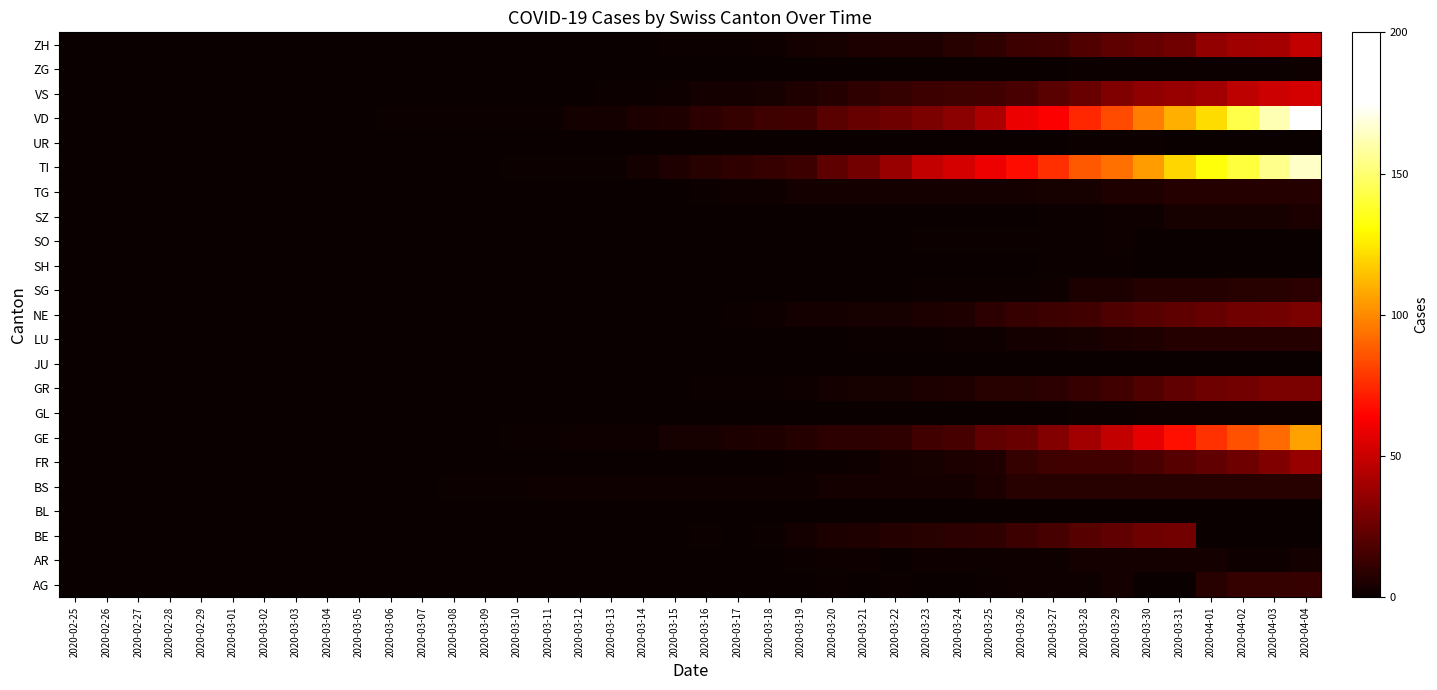

Reading left to right, extract all data points from this chart.

AG: 2020-02-25=0	2020-02-26=0	2020-02-27=0	2020-02-28=0	2020-02-29=0	2020-03-01=0	2020-03-02=0	2020-03-03=0	2020-03-04=0	2020-03-05=0	2020-03-06=0	2020-03-07=0	2020-03-08=0	2020-03-09=0	2020-03-10=0	2020-03-11=0	2020-03-12=0	2020-03-13=0	2020-03-14=0	2020-03-15=0	2020-03-16=0	2020-03-17=0	2020-03-18=0	2020-03-19=0	2020-03-20=1	2020-03-21=0	2020-03-22=1	2020-03-23=0	2020-03-24=0	2020-03-25=1	2020-03-26=2	2020-03-27=2	2020-03-28=2	2020-03-29=3	2020-03-30=0	2020-03-31=0	2020-04-01=8	2020-04-02=11	2020-04-03=11	2020-04-04=12
AR: 2020-02-25=0	2020-02-26=0	2020-02-27=0	2020-02-28=0	2020-02-29=0	2020-03-01=0	2020-03-02=0	2020-03-03=0	2020-03-04=0	2020-03-05=0	2020-03-06=0	2020-03-07=0	2020-03-08=0	2020-03-09=0	2020-03-10=0	2020-03-11=0	2020-03-12=0	2020-03-13=0	2020-03-14=0	2020-03-15=0	2020-03-16=0	2020-03-17=0	2020-03-18=0	2020-03-19=1	2020-03-20=2	2020-03-21=2	2020-03-22=0	2020-03-23=2	2020-03-24=2	2020-03-25=2	2020-03-26=2	2020-03-27=2	2020-03-28=3	2020-03-29=3	2020-03-30=3	2020-03-31=3	2020-04-01=3	2020-04-02=2	2020-04-03=2	2020-04-04=3
BE: 2020-02-25=0	2020-02-26=0	2020-02-27=0	2020-02-28=0	2020-02-29=0	2020-03-01=0	2020-03-02=0	2020-03-03=0	2020-03-04=0	2020-03-05=0	2020-03-06=0	2020-03-07=0	2020-03-08=0	2020-03-09=0	2020-03-10=0	2020-03-11=0	2020-03-12=0	2020-03-13=0	2020-03-14=0	2020-03-15=0	2020-03-16=1	2020-03-17=0	2020-03-18=1	2020-03-19=3	2020-03-20=5	2020-03-21=6	2020-03-22=7	2020-03-23=8	2020-03-24=9	2020-03-25=10	2020-03-26=13	2020-03-27=16	2020-03-28=20	2020-03-29=23	2020-03-30=26	2020-03-31=28	2020-04-01=0	2020-04-02=0	2020-04-03=0	2020-04-04=0
BL: 2020-02-25=0	2020-02-26=0	2020-02-27=0	2020-02-28=0	2020-02-29=0	2020-03-01=0	2020-03-02=0	2020-03-03=0	2020-03-04=0	2020-03-05=0	2020-03-06=0	2020-03-07=0	2020-03-08=0	2020-03-09=0	2020-03-10=0	2020-03-11=0	2020-03-12=0	2020-03-13=0	2020-03-14=0	2020-03-15=0	2020-03-16=0	2020-03-17=0	2020-03-18=0	2020-03-19=0	2020-03-20=0	2020-03-21=0	2020-03-22=0	2020-03-23=0	2020-03-24=0	2020-03-25=0	2020-03-26=0	2020-03-27=0	2020-03-28=0	2020-03-29=0	2020-03-30=0	2020-03-31=0	2020-04-01=0	2020-04-02=0	2020-04-03=0	2020-04-04=0
BS: 2020-02-25=0	2020-02-26=0	2020-02-27=0	2020-02-28=0	2020-02-29=0	2020-03-01=0	2020-03-02=0	2020-03-03=0	2020-03-04=0	2020-03-05=0	2020-03-06=0	2020-03-07=0	2020-03-08=1	2020-03-09=1	2020-03-10=1	2020-03-11=2	2020-03-12=2	2020-03-13=2	2020-03-14=2	2020-03-15=2	2020-03-16=2	2020-03-17=2	2020-03-18=2	2020-03-19=2	2020-03-20=3	2020-03-21=3	2020-03-22=3	2020-03-23=3	2020-03-24=3	2020-03-25=5	2020-03-26=8	2020-03-27=8	2020-03-28=8	2020-03-29=8	2020-03-30=8	2020-03-31=8	2020-04-01=8	2020-04-02=8	2020-04-03=8	2020-04-04=8
FR: 2020-02-25=0	2020-02-26=0	2020-02-27=0	2020-02-28=0	2020-02-29=0	2020-03-01=0	2020-03-02=0	2020-03-03=0	2020-03-04=0	2020-03-05=0	2020-03-06=0	2020-03-07=0	2020-03-08=0	2020-03-09=0	2020-03-10=0	2020-03-11=0	2020-03-12=0	2020-03-13=0	2020-03-14=0	2020-03-15=0	2020-03-16=0	2020-03-17=0	2020-03-18=0	2020-03-19=1	2020-03-20=1	2020-03-21=2	2020-03-22=3	2020-03-23=4	2020-03-24=5	2020-03-25=6	2020-03-26=11	2020-03-27=14	2020-03-28=15	2020-03-29=15	2020-03-30=17	2020-03-31=20	2020-04-01=23	2020-04-02=26	2020-04-03=31	2020-04-04=37
GE: 2020-02-25=0	2020-02-26=0	2020-02-27=0	2020-02-28=0	2020-02-29=0	2020-03-01=0	2020-03-02=0	2020-03-03=0	2020-03-04=0	2020-03-05=0	2020-03-06=0	2020-03-07=0	2020-03-08=0	2020-03-09=0	2020-03-10=1	2020-03-11=1	2020-03-12=2	2020-03-13=2	2020-03-14=2	2020-03-15=4	2020-03-16=4	2020-03-17=5	2020-03-18=6	2020-03-19=7	2020-03-20=9	2020-03-21=9	2020-03-22=10	2020-03-23=15	2020-03-24=16	2020-03-25=23	2020-03-26=25	2020-03-27=32	2020-03-28=40	2020-03-29=48	2020-03-30=58	2020-03-31=68	2020-04-01=77	2020-04-02=85	2020-04-03=92	2020-04-04=106
GL: 2020-02-25=0	2020-02-26=0	2020-02-27=0	2020-02-28=0	2020-02-29=0	2020-03-01=0	2020-03-02=0	2020-03-03=0	2020-03-04=0	2020-03-05=0	2020-03-06=0	2020-03-07=0	2020-03-08=0	2020-03-09=0	2020-03-10=0	2020-03-11=0	2020-03-12=0	2020-03-13=0	2020-03-14=0	2020-03-15=0	2020-03-16=0	2020-03-17=0	2020-03-18=0	2020-03-19=0	2020-03-20=0	2020-03-21=0	2020-03-22=0	2020-03-23=0	2020-03-24=0	2020-03-25=0	2020-03-26=0	2020-03-27=0	2020-03-28=1	2020-03-29=1	2020-03-30=2	2020-03-31=2	2020-04-01=2	2020-04-02=2	2020-04-03=2	2020-04-04=2
GR: 2020-02-25=0	2020-02-26=0	2020-02-27=0	2020-02-28=0	2020-02-29=0	2020-03-01=0	2020-03-02=0	2020-03-03=0	2020-03-04=0	2020-03-05=0	2020-03-06=0	2020-03-07=0	2020-03-08=0	2020-03-09=0	2020-03-10=0	2020-03-11=0	2020-03-12=0	2020-03-13=0	2020-03-14=0	2020-03-15=0	2020-03-16=1	2020-03-17=1	2020-03-18=1	2020-03-19=2	2020-03-20=3	2020-03-21=4	2020-03-22=4	2020-03-23=5	2020-03-24=6	2020-03-25=8	2020-03-26=8	2020-03-27=9	2020-03-28=12	2020-03-29=15	2020-03-30=19	2020-03-31=23	2020-04-01=26	2020-04-02=28	2020-04-03=30	2020-04-04=30
JU: 2020-02-25=0	2020-02-26=0	2020-02-27=0	2020-02-28=0	2020-02-29=0	2020-03-01=0	2020-03-02=0	2020-03-03=0	2020-03-04=0	2020-03-05=0	2020-03-06=0	2020-03-07=0	2020-03-08=0	2020-03-09=0	2020-03-10=0	2020-03-11=0	2020-03-12=0	2020-03-13=0	2020-03-14=0	2020-03-15=0	2020-03-16=0	2020-03-17=0	2020-03-18=0	2020-03-19=0	2020-03-20=0	2020-03-21=0	2020-03-22=0	2020-03-23=0	2020-03-24=0	2020-03-25=0	2020-03-26=0	2020-03-27=0	2020-03-28=0	2020-03-29=0	2020-03-30=0	2020-03-31=0	2020-04-01=0	2020-04-02=0	2020-04-03=0	2020-04-04=0
LU: 2020-02-25=0	2020-02-26=0	2020-02-27=0	2020-02-28=0	2020-02-29=0	2020-03-01=0	2020-03-02=0	2020-03-03=0	2020-03-04=0	2020-03-05=0	2020-03-06=0	2020-03-07=0	2020-03-08=0	2020-03-09=0	2020-03-10=0	2020-03-11=0	2020-03-12=0	2020-03-13=0	2020-03-14=0	2020-03-15=0	2020-03-16=0	2020-03-17=0	2020-03-18=0	2020-03-19=0	2020-03-20=0	2020-03-21=1	2020-03-22=1	2020-03-23=1	2020-03-24=2	2020-03-25=2	2020-03-26=3	2020-03-27=3	2020-03-28=4	2020-03-29=5	2020-03-30=6	2020-03-31=7	2020-04-01=7	2020-04-02=7	2020-04-03=7	2020-04-04=7
NE: 2020-02-25=0	2020-02-26=0	2020-02-27=0	2020-02-28=0	2020-02-29=0	2020-03-01=0	2020-03-02=0	2020-03-03=0	2020-03-04=0	2020-03-05=0	2020-03-06=0	2020-03-07=0	2020-03-08=0	2020-03-09=0	2020-03-10=0	2020-03-11=0	2020-03-12=0	2020-03-13=0	2020-03-14=0	2020-03-15=0	2020-03-16=0	2020-03-17=1	2020-03-18=2	2020-03-19=3	2020-03-20=3	2020-03-21=4	2020-03-22=4	2020-03-23=5	2020-03-24=6	2020-03-25=9	2020-03-26=12	2020-03-27=13	2020-03-28=15	2020-03-29=18	2020-03-30=20	2020-03-31=22	2020-04-01=24	2020-04-02=27	2020-04-03=28	2020-04-04=30
SG: 2020-02-25=0	2020-02-26=0	2020-02-27=0	2020-02-28=0	2020-02-29=0	2020-03-01=0	2020-03-02=0	2020-03-03=0	2020-03-04=0	2020-03-05=0	2020-03-06=0	2020-03-07=0	2020-03-08=0	2020-03-09=0	2020-03-10=0	2020-03-11=0	2020-03-12=0	2020-03-13=0	2020-03-14=0	2020-03-15=0	2020-03-16=0	2020-03-17=0	2020-03-18=0	2020-03-19=0	2020-03-20=0	2020-03-21=0	2020-03-22=0	2020-03-23=1	2020-03-24=1	2020-03-25=1	2020-03-26=1	2020-03-27=2	2020-03-28=5	2020-03-29=5	2020-03-30=7	2020-03-31=7	2020-04-01=7	2020-04-02=8	2020-04-03=8	2020-04-04=9
SH: 2020-02-25=0	2020-02-26=0	2020-02-27=0	2020-02-28=0	2020-02-29=0	2020-03-01=0	2020-03-02=0	2020-03-03=0	2020-03-04=0	2020-03-05=0	2020-03-06=0	2020-03-07=0	2020-03-08=0	2020-03-09=0	2020-03-10=0	2020-03-11=0	2020-03-12=0	2020-03-13=0	2020-03-14=0	2020-03-15=0	2020-03-16=0	2020-03-17=0	2020-03-18=0	2020-03-19=0	2020-03-20=0	2020-03-21=0	2020-03-22=0	2020-03-23=0	2020-03-24=0	2020-03-25=0	2020-03-26=0	2020-03-27=1	2020-03-28=1	2020-03-29=1	2020-03-30=0	2020-03-31=0	2020-04-01=0	2020-04-02=0	2020-04-03=0	2020-04-04=0
SO: 2020-02-25=0	2020-02-26=0	2020-02-27=0	2020-02-28=0	2020-02-29=0	2020-03-01=0	2020-03-02=0	2020-03-03=0	2020-03-04=0	2020-03-05=0	2020-03-06=0	2020-03-07=0	2020-03-08=0	2020-03-09=0	2020-03-10=0	2020-03-11=0	2020-03-12=0	2020-03-13=0	2020-03-14=0	2020-03-15=0	2020-03-16=0	2020-03-17=0	2020-03-18=0	2020-03-19=0	2020-03-20=0	2020-03-21=0	2020-03-22=0	2020-03-23=1	2020-03-24=1	2020-03-25=1	2020-03-26=1	2020-03-27=1	2020-03-28=1	2020-03-29=2	2020-03-30=0	2020-03-31=0	2020-04-01=0	2020-04-02=0	2020-04-03=0	2020-04-04=0
SZ: 2020-02-25=0	2020-02-26=0	2020-02-27=0	2020-02-28=0	2020-02-29=0	2020-03-01=0	2020-03-02=0	2020-03-03=0	2020-03-04=0	2020-03-05=0	2020-03-06=0	2020-03-07=0	2020-03-08=0	2020-03-09=0	2020-03-10=0	2020-03-11=0	2020-03-12=0	2020-03-13=0	2020-03-14=0	2020-03-15=0	2020-03-16=0	2020-03-17=0	2020-03-18=0	2020-03-19=0	2020-03-20=0	2020-03-21=0	2020-03-22=0	2020-03-23=0	2020-03-24=0	2020-03-25=0	2020-03-26=0	2020-03-27=1	2020-03-28=1	2020-03-29=2	2020-03-30=2	2020-03-31=4	2020-04-01=4	2020-04-02=4	2020-04-03=4	2020-04-04=5
TG: 2020-02-25=0	2020-02-26=0	2020-02-27=0	2020-02-28=0	2020-02-29=0	2020-03-01=0	2020-03-02=0	2020-03-03=0	2020-03-04=0	2020-03-05=0	2020-03-06=0	2020-03-07=0	2020-03-08=0	2020-03-09=0	2020-03-10=0	2020-03-11=0	2020-03-12=0	2020-03-13=0	2020-03-14=0	2020-03-15=0	2020-03-16=1	2020-03-17=2	2020-03-18=2	2020-03-19=3	2020-03-20=3	2020-03-21=3	2020-03-22=3	2020-03-23=3	2020-03-24=3	2020-03-25=3	2020-03-26=3	2020-03-27=4	2020-03-28=4	2020-03-29=6	2020-03-30=6	2020-03-31=7	2020-04-01=7	2020-04-02=7	2020-04-03=7	2020-04-04=7
TI: 2020-02-25=0	2020-02-26=0	2020-02-27=0	2020-02-28=0	2020-02-29=0	2020-03-01=0	2020-03-02=0	2020-03-03=0	2020-03-04=0	2020-03-05=0	2020-03-06=0	2020-03-07=0	2020-03-08=0	2020-03-09=0	2020-03-10=1	2020-03-11=1	2020-03-12=1	2020-03-13=1	2020-03-14=3	2020-03-15=6	2020-03-16=8	2020-03-17=10	2020-03-18=12	2020-03-19=13	2020-03-20=22	2020-03-21=28	2020-03-22=37	2020-03-23=48	2020-03-24=53	2020-03-25=60	2020-03-26=67	2020-03-27=76	2020-03-28=87	2020-03-29=93	2020-03-30=105	2020-03-31=120	2020-04-01=132	2020-04-02=141	2020-04-03=155	2020-04-04=165
UR: 2020-02-25=0	2020-02-26=0	2020-02-27=0	2020-02-28=0	2020-02-29=0	2020-03-01=0	2020-03-02=0	2020-03-03=0	2020-03-04=0	2020-03-05=0	2020-03-06=0	2020-03-07=0	2020-03-08=0	2020-03-09=0	2020-03-10=0	2020-03-11=0	2020-03-12=0	2020-03-13=0	2020-03-14=0	2020-03-15=0	2020-03-16=0	2020-03-17=0	2020-03-18=0	2020-03-19=0	2020-03-20=0	2020-03-21=0	2020-03-22=0	2020-03-23=0	2020-03-24=0	2020-03-25=0	2020-03-26=0	2020-03-27=0	2020-03-28=1	2020-03-29=1	2020-03-30=1	2020-03-31=0	2020-04-01=0	2020-04-02=0	2020-04-03=0	2020-04-04=0
VD: 2020-02-25=0	2020-02-26=0	2020-02-27=0	2020-02-28=0	2020-02-29=0	2020-03-01=0	2020-03-02=0	2020-03-03=0	2020-03-04=0	2020-03-05=0	2020-03-06=1	2020-03-07=1	2020-03-08=1	2020-03-09=1	2020-03-10=1	2020-03-11=1	2020-03-12=3	2020-03-13=3	2020-03-14=5	2020-03-15=6	2020-03-16=9	2020-03-17=11	2020-03-18=14	2020-03-19=15	2020-03-20=21	2020-03-21=24	2020-03-22=26	2020-03-23=30	2020-03-24=34	2020-03-25=42	2020-03-26=59	2020-03-27=63	2020-03-28=74	2020-03-29=84	2020-03-30=97	2020-03-31=110	2020-04-01=121	2020-04-02=143	2020-04-03=162	2020-04-04=175
VS: 2020-02-25=0	2020-02-26=0	2020-02-27=0	2020-02-28=0	2020-02-29=0	2020-03-01=0	2020-03-02=0	2020-03-03=0	2020-03-04=0	2020-03-05=0	2020-03-06=0	2020-03-07=0	2020-03-08=0	2020-03-09=0	2020-03-10=0	2020-03-11=0	2020-03-12=0	2020-03-13=1	2020-03-14=1	2020-03-15=2	2020-03-16=3	2020-03-17=3	2020-03-18=4	2020-03-19=6	2020-03-20=7	2020-03-21=10	2020-03-22=11	2020-03-23=13	2020-03-24=14	2020-03-25=15	2020-03-26=17	2020-03-27=21	2020-03-28=25	2020-03-29=31	2020-03-30=35	2020-03-31=37	2020-04-01=40	2020-04-02=47	2020-04-03=51	2020-04-04=53
ZG: 2020-02-25=0	2020-02-26=0	2020-02-27=0	2020-02-28=0	2020-02-29=0	2020-03-01=0	2020-03-02=0	2020-03-03=0	2020-03-04=0	2020-03-05=0	2020-03-06=0	2020-03-07=0	2020-03-08=0	2020-03-09=0	2020-03-10=0	2020-03-11=0	2020-03-12=0	2020-03-13=0	2020-03-14=0	2020-03-15=0	2020-03-16=0	2020-03-17=0	2020-03-18=0	2020-03-19=0	2020-03-20=0	2020-03-21=0	2020-03-22=0	2020-03-23=0	2020-03-24=0	2020-03-25=0	2020-03-26=0	2020-03-27=0	2020-03-28=1	2020-03-29=1	2020-03-30=1	2020-03-31=1	2020-04-01=1	2020-04-02=1	2020-04-03=1	2020-04-04=2
ZH: 2020-02-25=0	2020-02-26=0	2020-02-27=0	2020-02-28=0	2020-02-29=0	2020-03-01=0	2020-03-02=0	2020-03-03=0	2020-03-04=0	2020-03-05=0	2020-03-06=0	2020-03-07=0	2020-03-08=0	2020-03-09=0	2020-03-10=0	2020-03-11=0	2020-03-12=0	2020-03-13=0	2020-03-14=0	2020-03-15=1	2020-03-16=1	2020-03-17=1	2020-03-18=2	2020-03-19=3	2020-03-20=4	2020-03-21=5	2020-03-22=6	2020-03-23=6	2020-03-24=8	2020-03-25=10	2020-03-26=13	2020-03-27=15	2020-03-28=19	2020-03-29=22	2020-03-30=24	2020-03-31=27	2020-04-01=36	2020-04-02=39	2020-04-03=41	2020-04-04=48